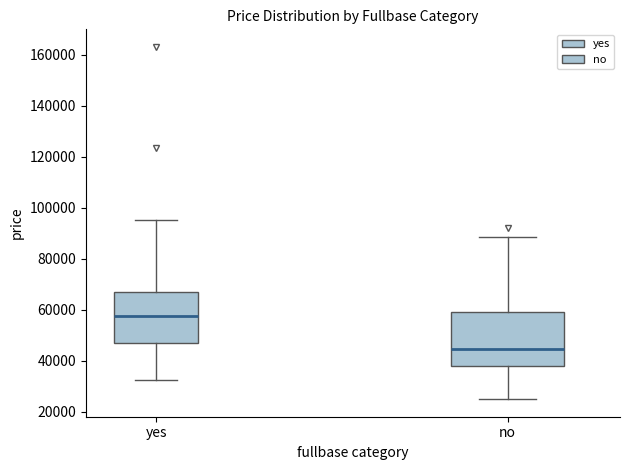

Which box has the lowest median line?

no